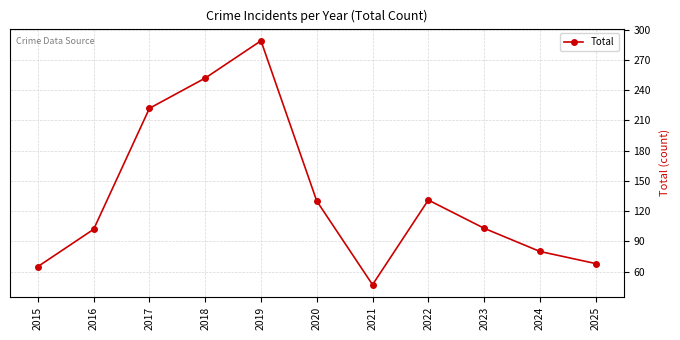

Is it true that the value at 2020 is 47?

False